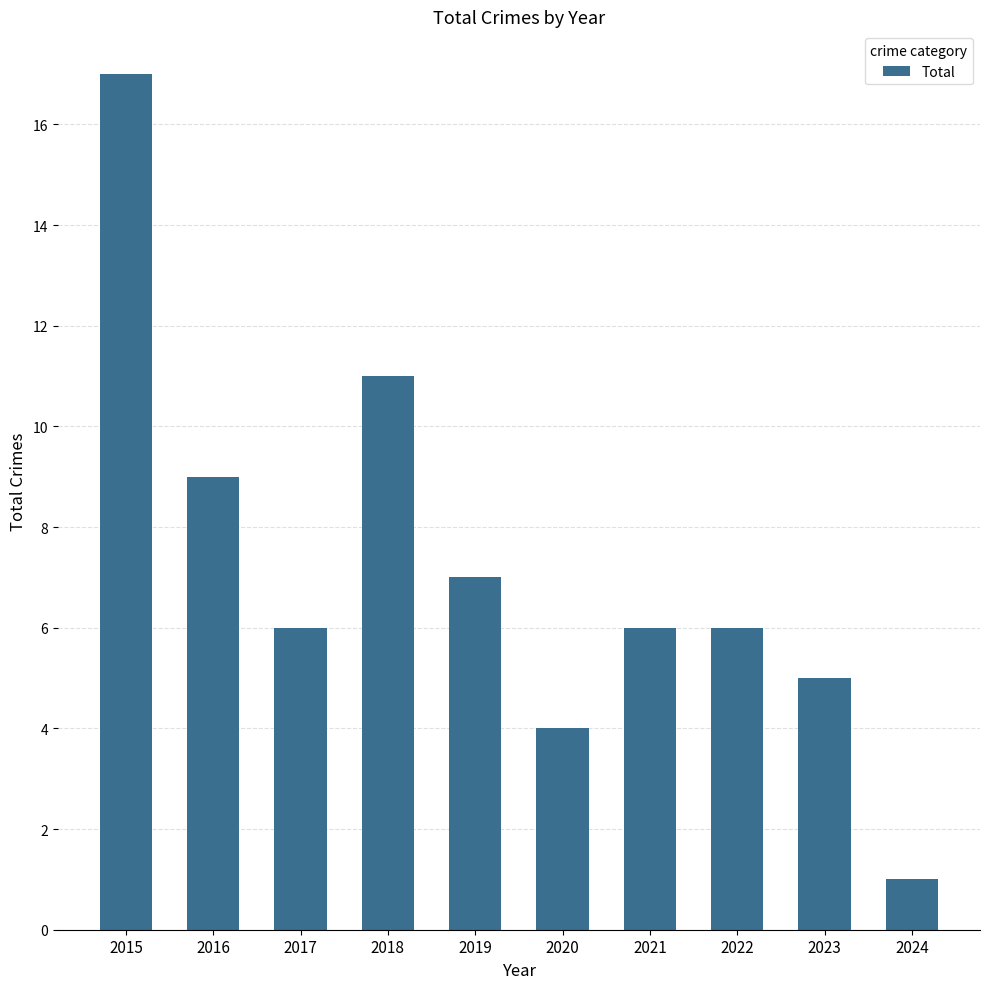

Reading left to right, transcribe all the data shown in this chart.

17	9	6	11	7	4	6	6	5	1